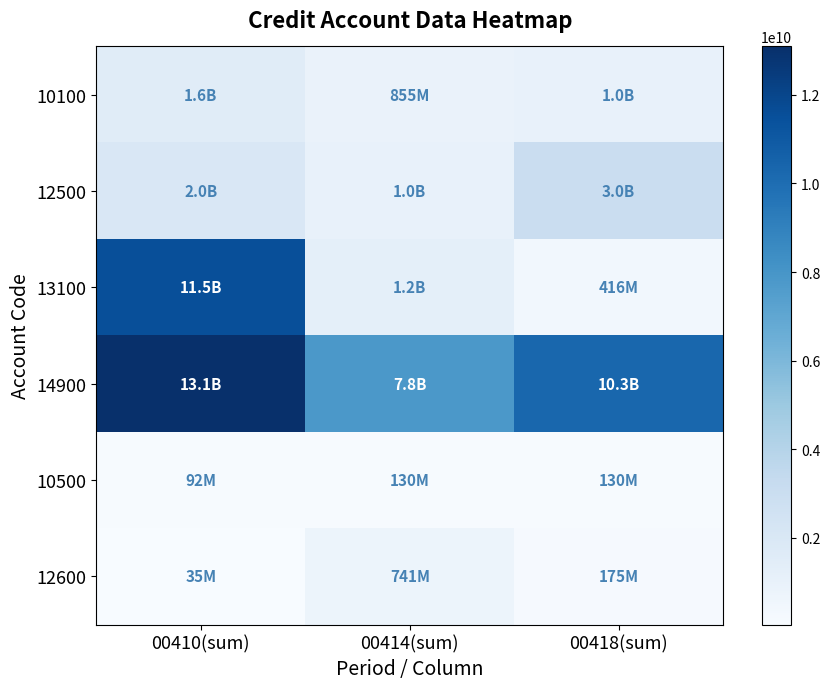

List the series in order of their peak value, lowest first.

10500, 12600, 10100, 12500, 13100, 14900